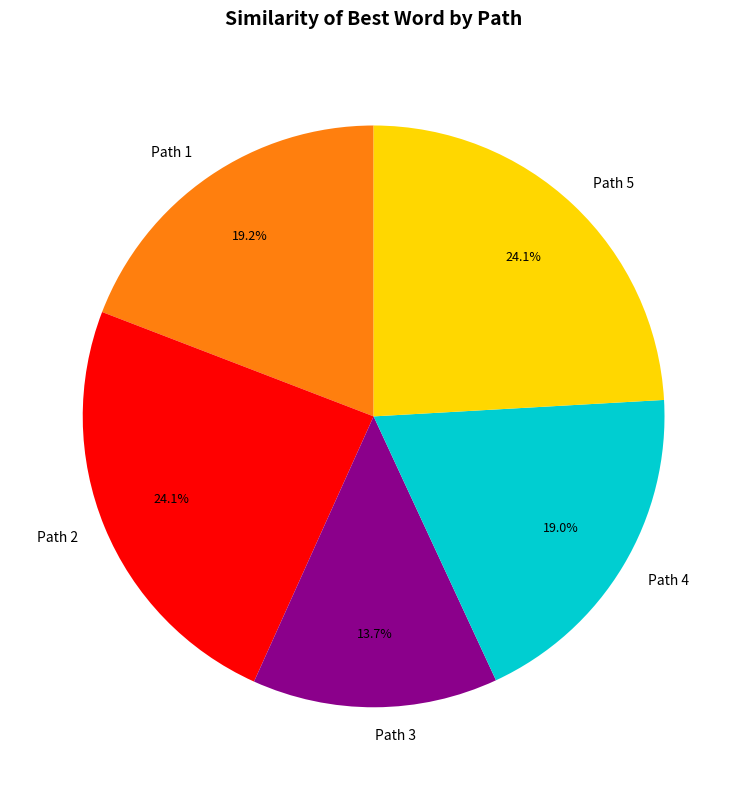

Is Path 1 the majority of the pie?

No